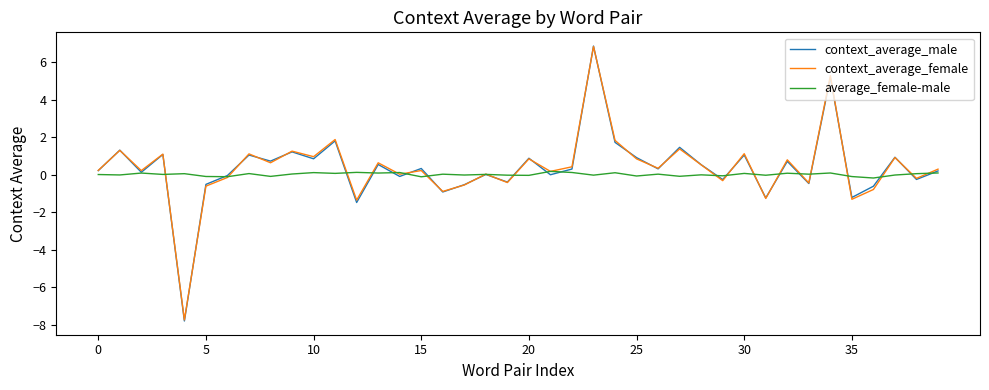

Which series has the widest spread of values?

context_average_male